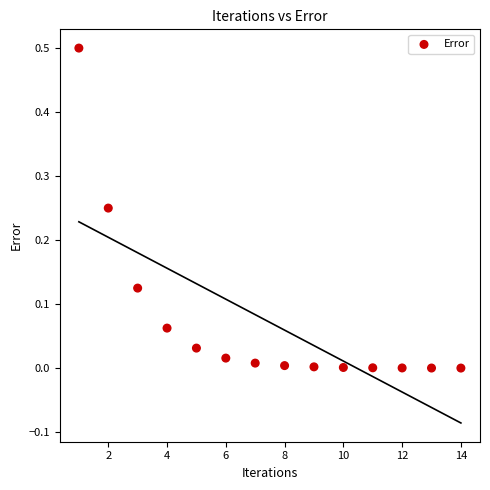

What is the range of Y values (max minus min)?

0.5